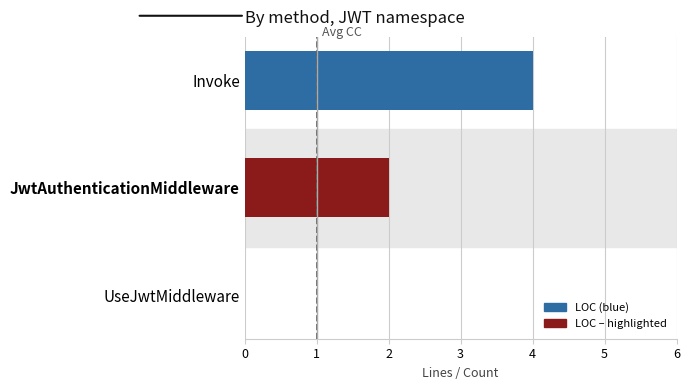

What value does the data have at Invoke?

4